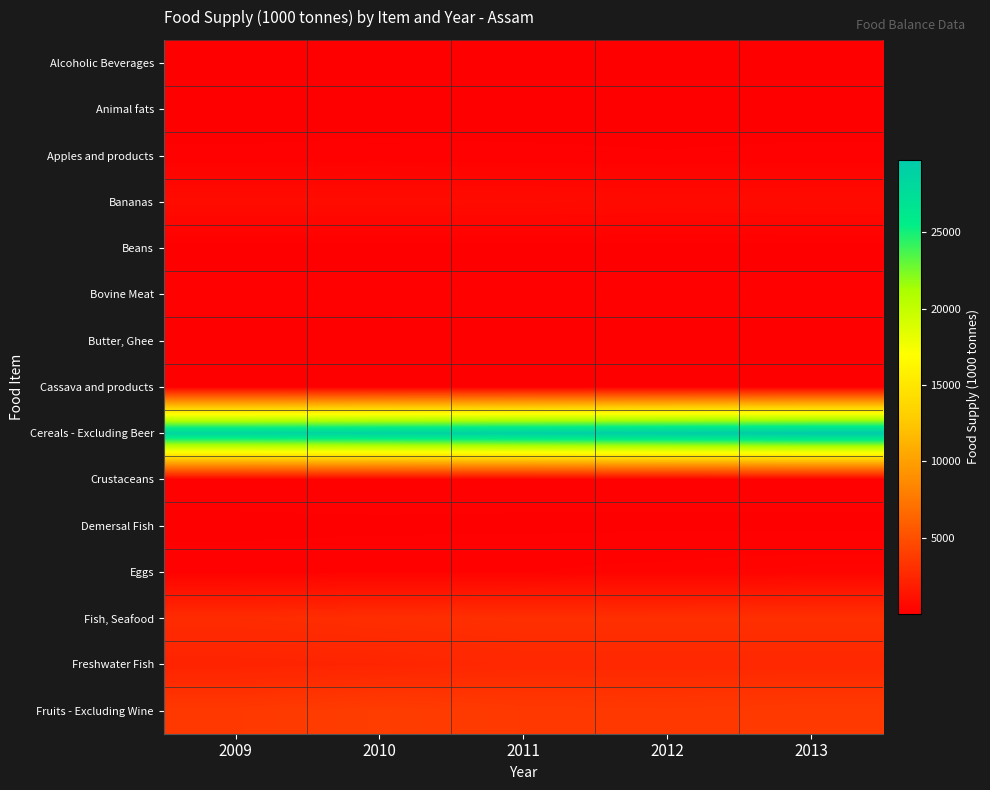

Reading right to left, transcribe all the data shown in this chart.

Alcoholic Beverages: 2013=3	2012=3	2011=4	2010=5	2009=4
Animal fats: 2013=52	2012=51	2011=50	2010=48	2009=47
Apples and products: 2013=148	2012=129	2011=145	2010=163	2009=140
Bananas: 2013=697	2012=671	2011=721	2010=736	2009=753
Beans: 2013=47	2012=47	2011=46	2010=45	2009=46
Bovine Meat: 2013=201	2012=199	2011=198	2010=195	2009=194
Butter, Ghee: 2013=31	2012=30	2011=30	2010=29	2009=28
Cassava and products: 2013=23	2012=20	2011=23	2010=26	2009=21
Cereals - Excluding Beer: 2013=29765	2012=29428	2011=29109	2010=28769	2009=28498
Crustaceans: 2013=179	2012=179	2011=179	2010=214	2009=181
Demersal Fish: 2013=94	2012=94	2011=94	2010=90	2009=89
Eggs: 2013=326	2012=281	2011=232	2010=218	2009=176
Fish, Seafood: 2013=3008	2012=3008	2011=3008	2010=2923	2009=2775
Freshwater Fish: 2013=2546	2012=2546	2011=2546	2010=2320	2009=2232
Fruits - Excluding Wine: 2013=3654	2012=3557	2011=3599	2010=3861	2009=3593